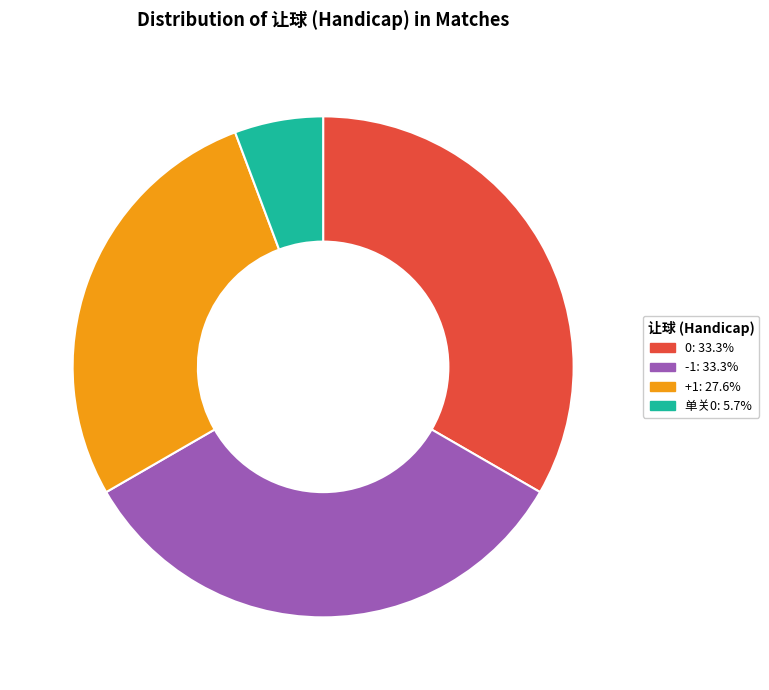

Is 0: 33.3% the majority of the pie?

No